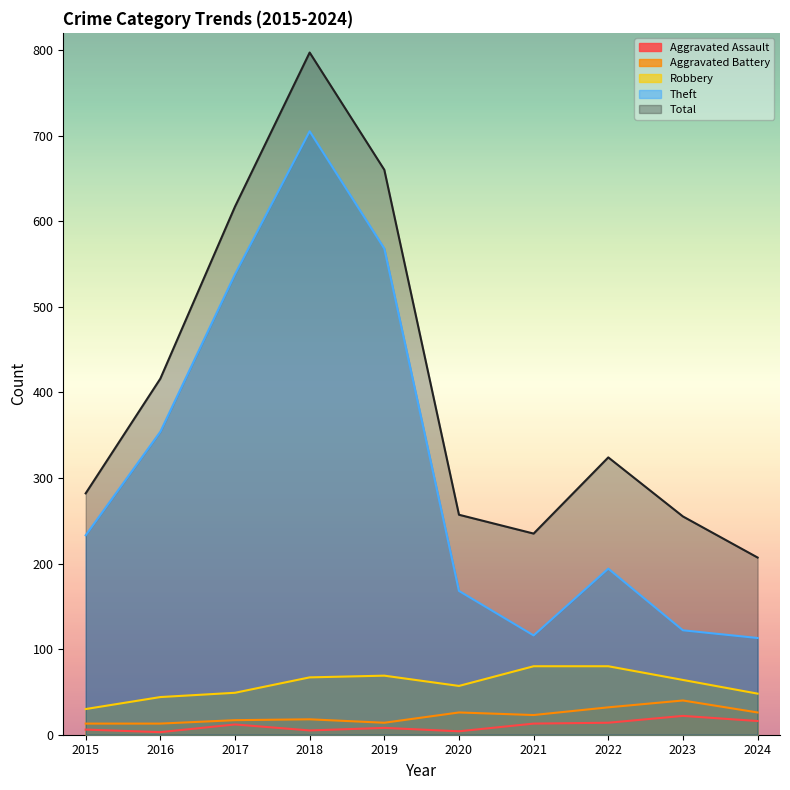

Between 2023 and 2018, which is larger?

2023